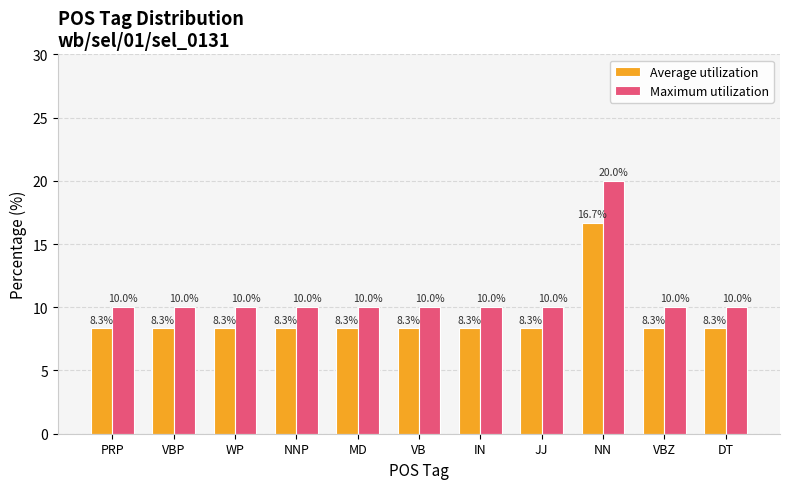

The value of Maximum utilization at IN is 10.0. True or false?

True